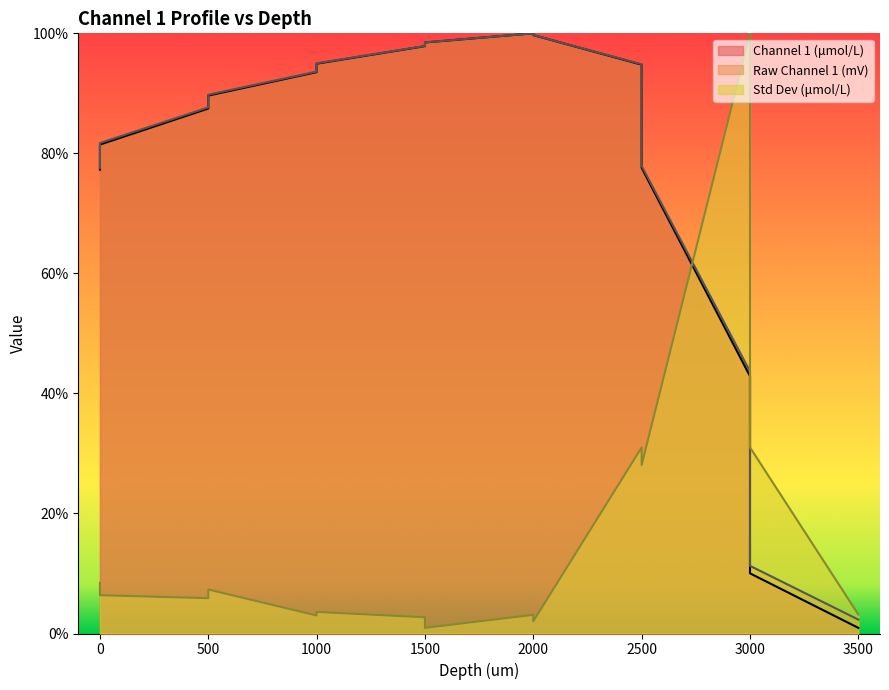

Where do Std Dev (umol/L) and Raw Channel 1 (mV) first cross each other?

2500 and 3000